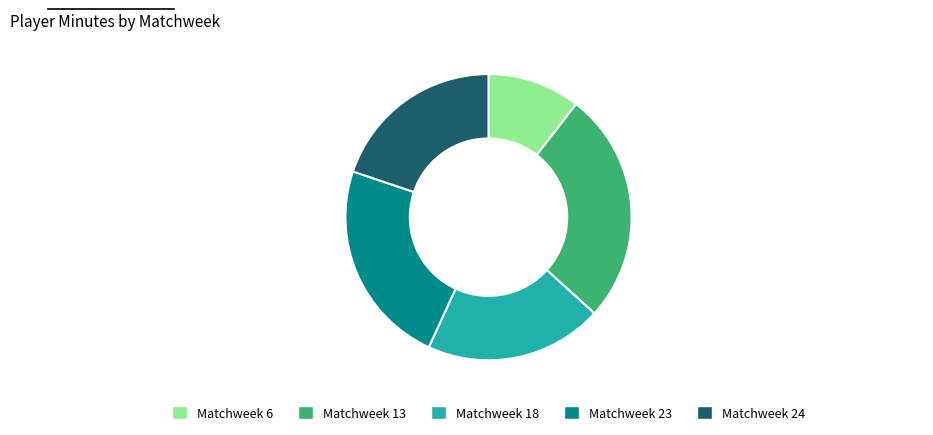

What is the smallest slice in the pie chart?

Matchweek 6